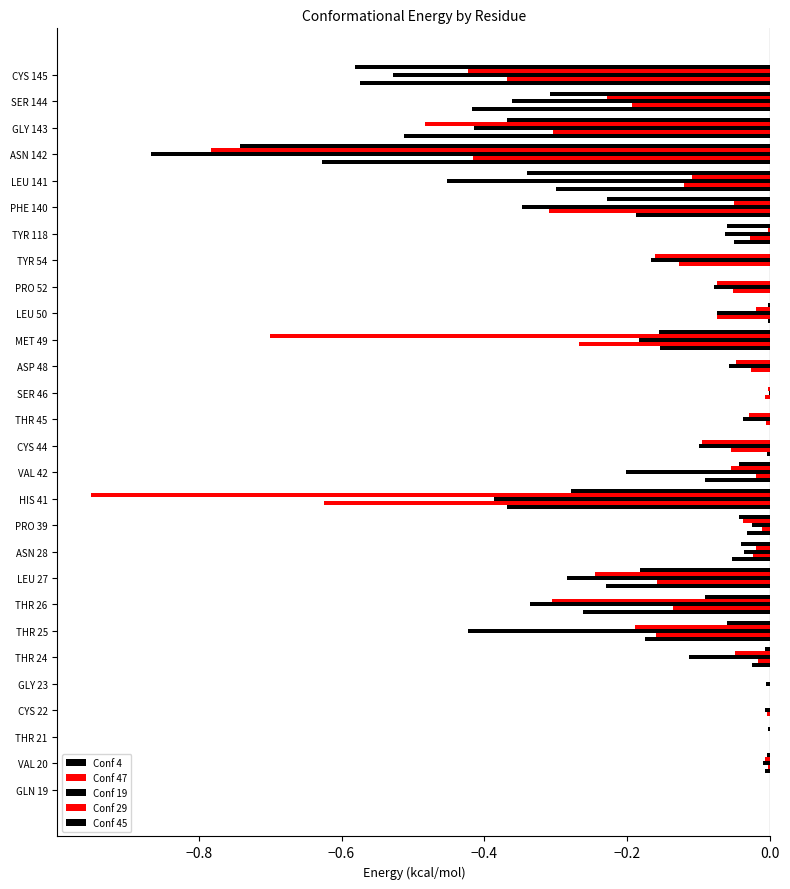

How many data points does each series have?

28